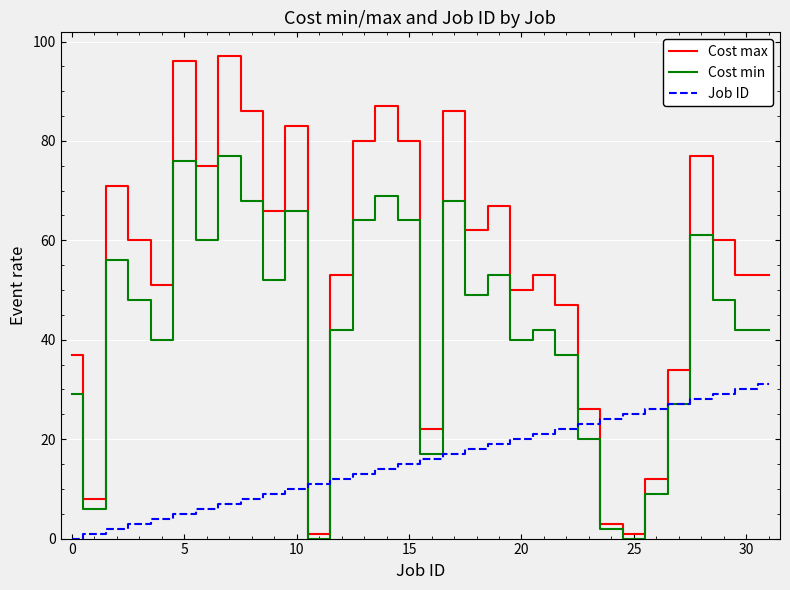

What is the maximum value for Job ID?

31